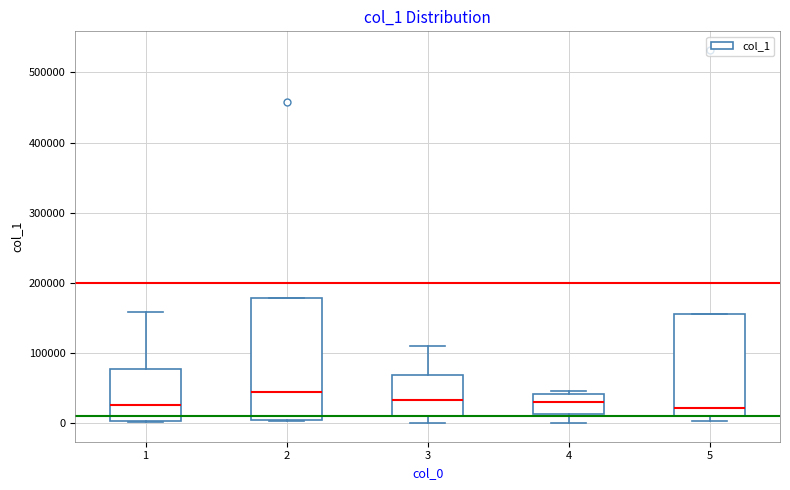

Reading left to right, read every box against the y-axis: the position of its median line, the range the box covers, and the ends of its whiskers. The values are not printed on the chart, so give them approximately, as read against the axis.

1: median 30000, box 0 to 80000, whiskers 0 to 160000
2: median 50000, box 0 to 180000, whiskers 0 to 180000
3: median 30000, box 10000 to 70000, whiskers 0 to 110000
4: median 30000, box 10000 to 40000, whiskers 0 to 50000
5: median 20000, box 10000 to 160000, whiskers 0 to 160000